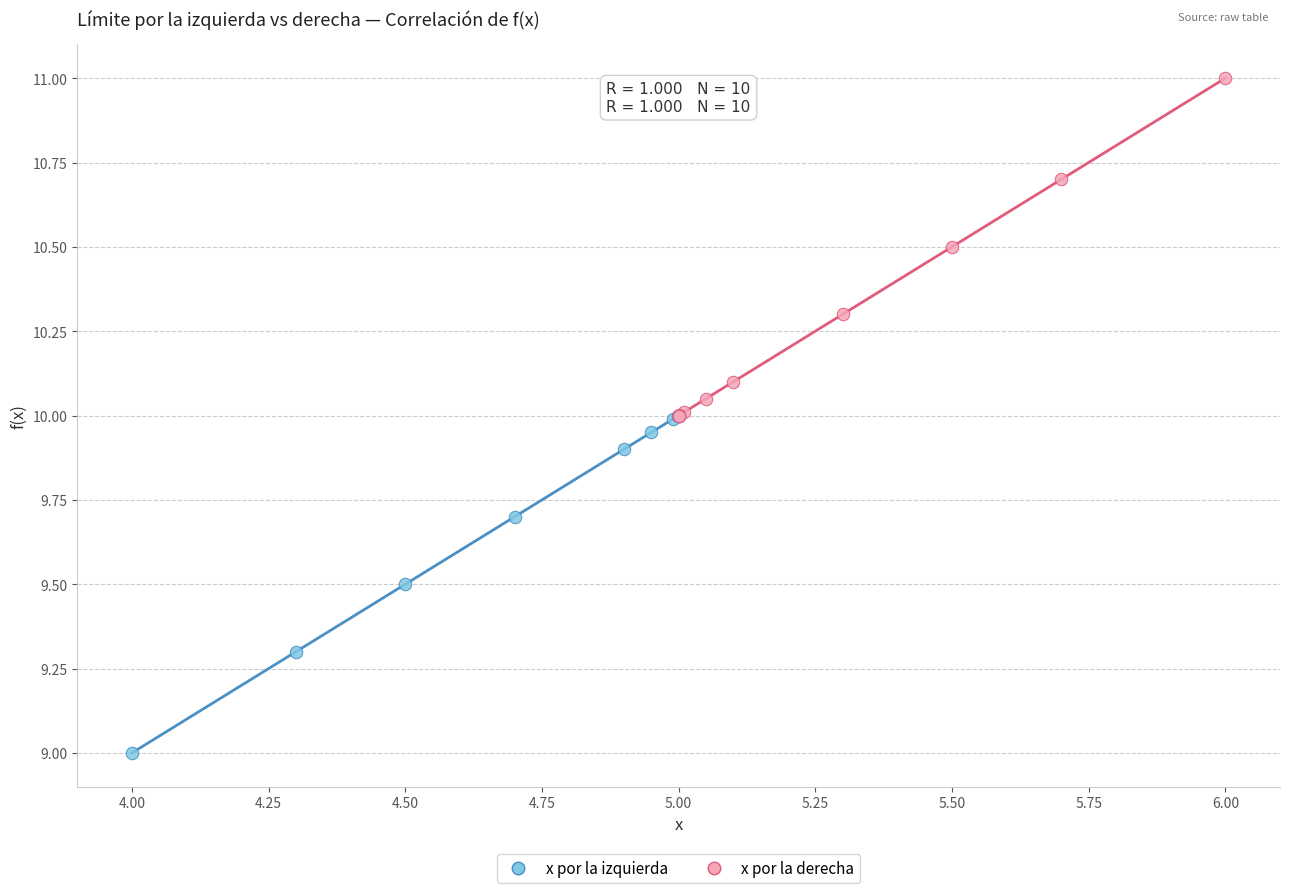

What are all the series names shown in the legend?

x por la izquierda, x por la derecha